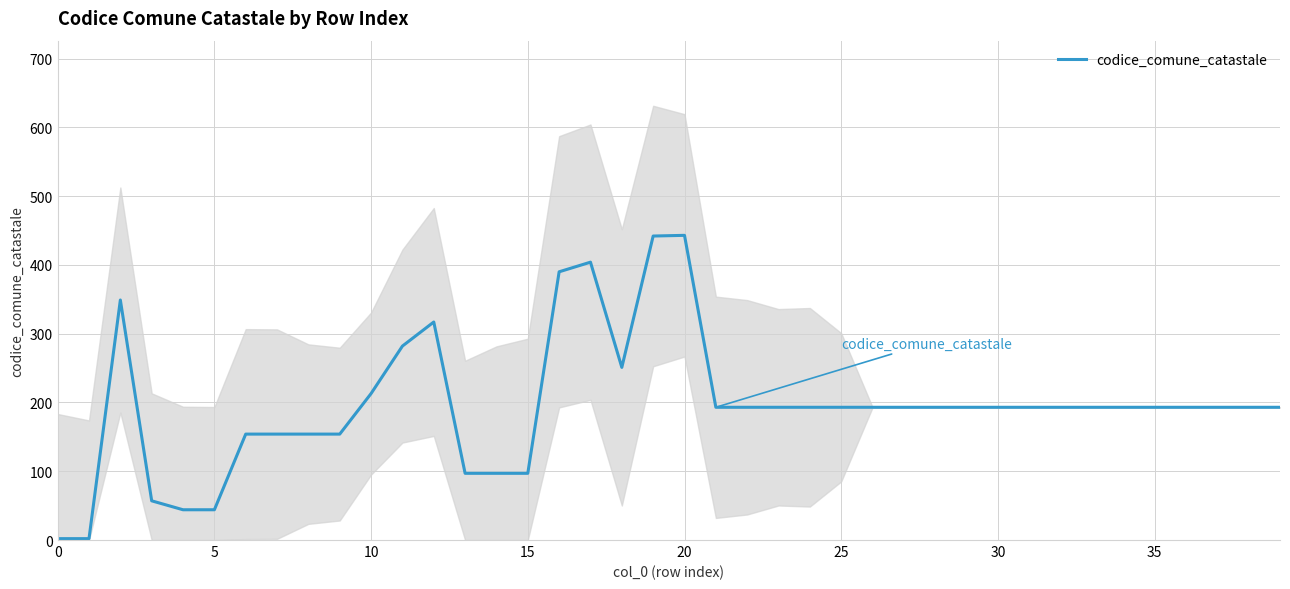

Is it true that codice_comune_catastale equals 100 at 35?

False